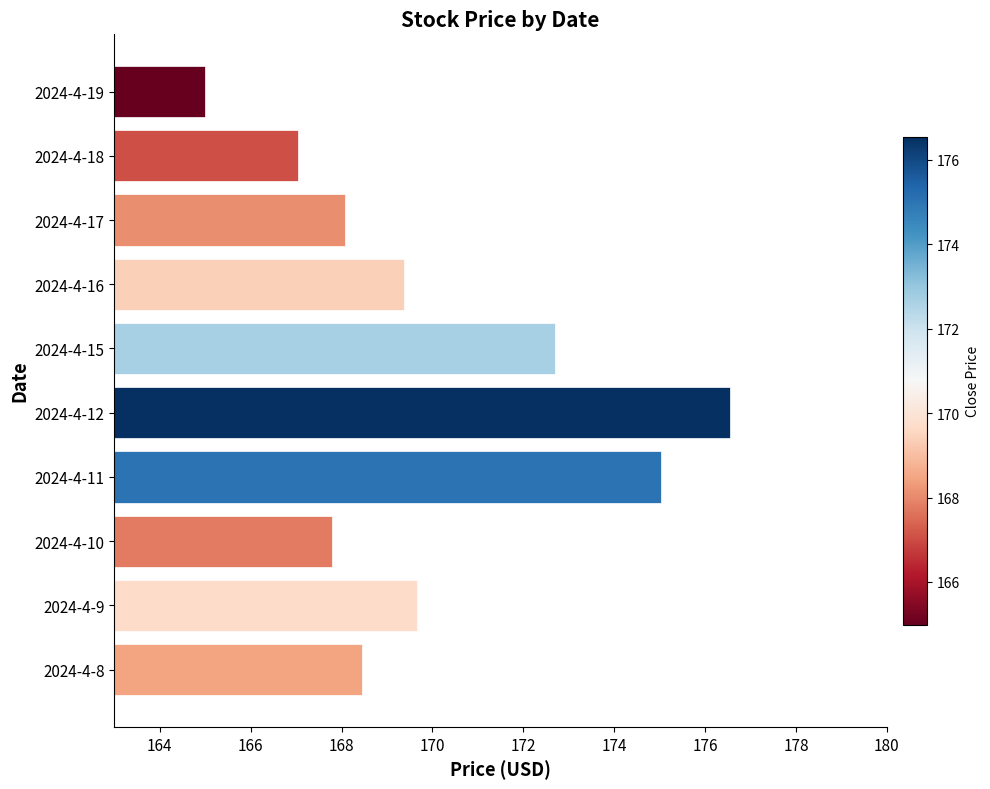

Approximately how many times larger is the value at 2024-4-17 compared to 2024-4-11?

1.0